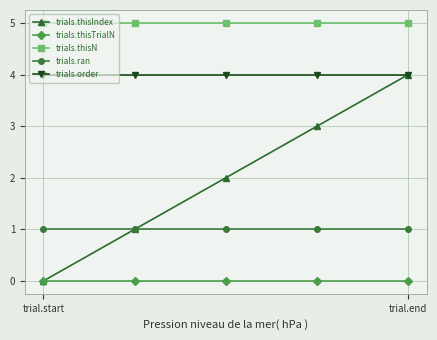

True or false: trials.thisN and trials.thisTrialN cross at least once.

False